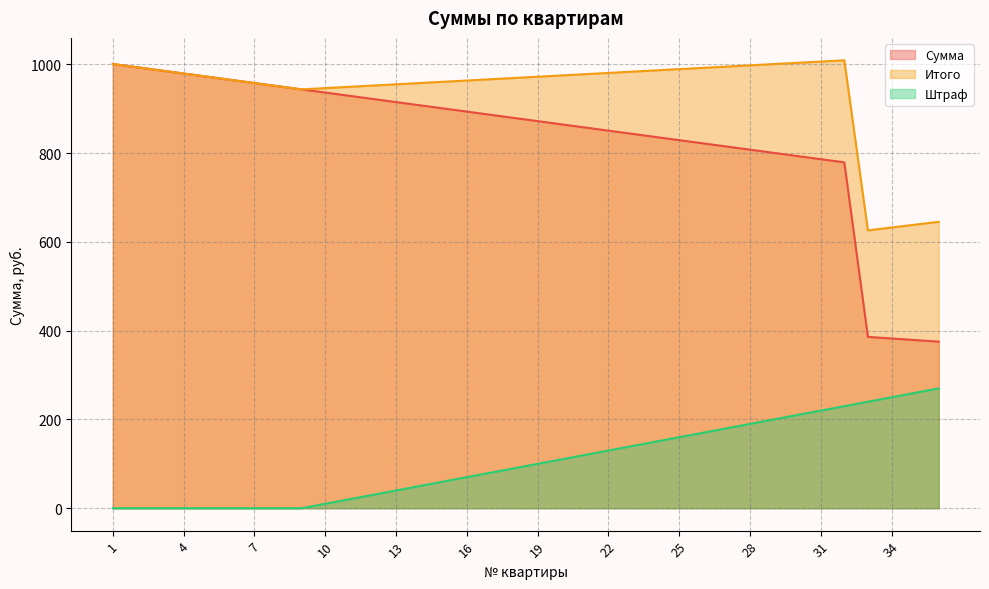

True or false: Сумма and Итого cross at least once.

False